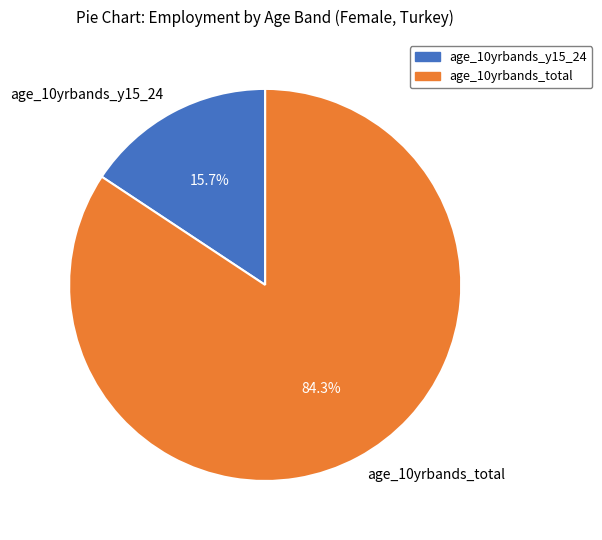

How many slices are in this pie chart?

2